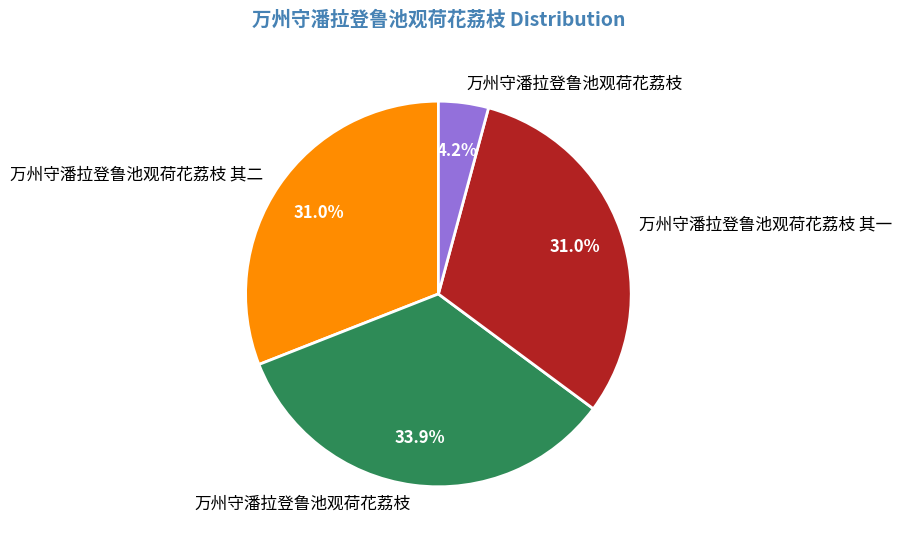

Does any single category account for the majority?

No